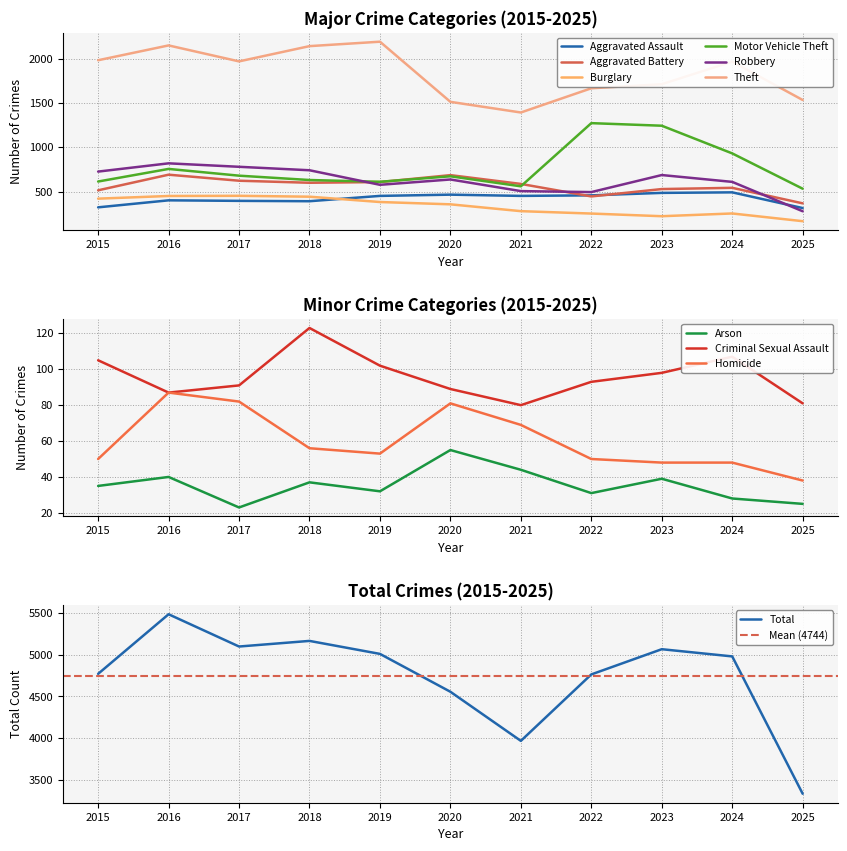

How many interior local valleys does the Robbery series have?

2